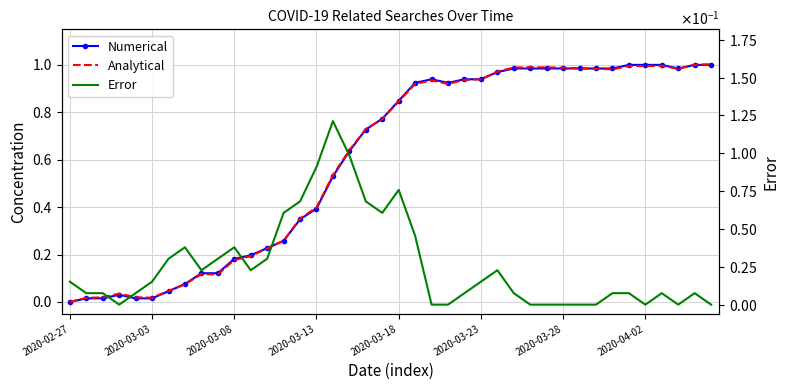

Which has a higher value, 26 or 24?

26